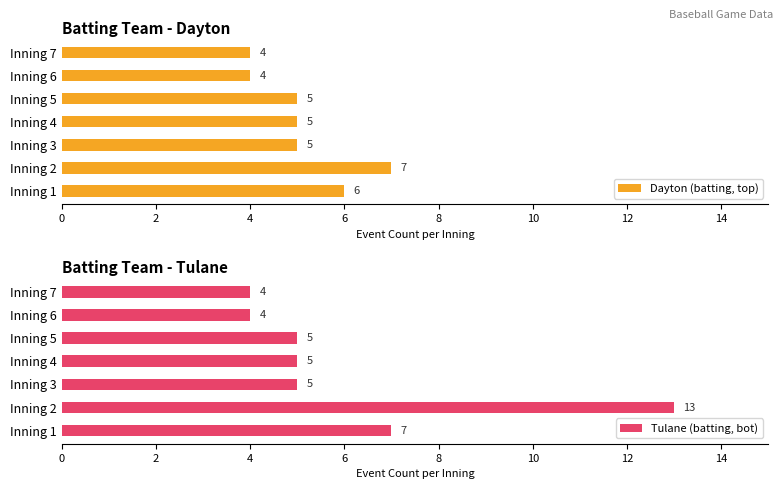

Rank the series by their average value, from highest to lowest.

Tulane (batting, bot), Dayton (batting, top)